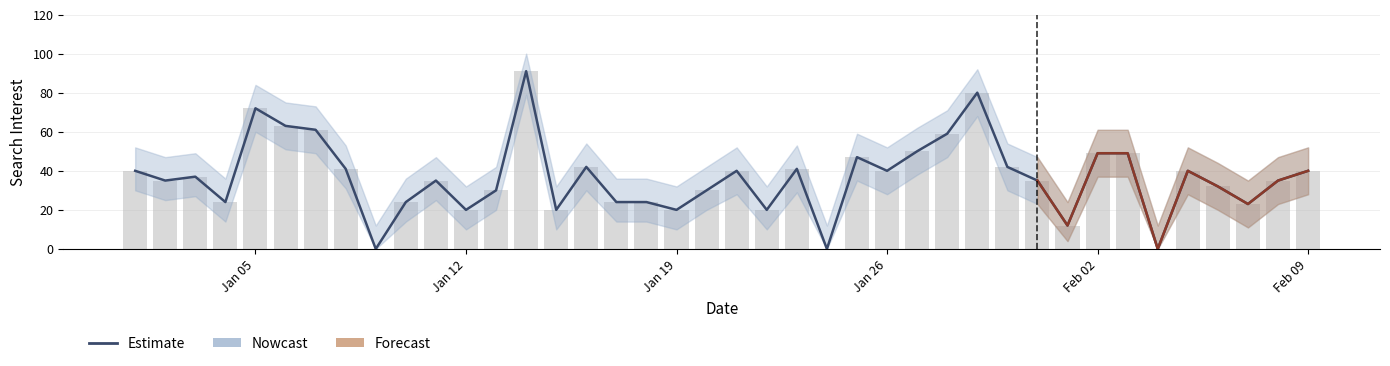

Does the chart contain any negative values?

No